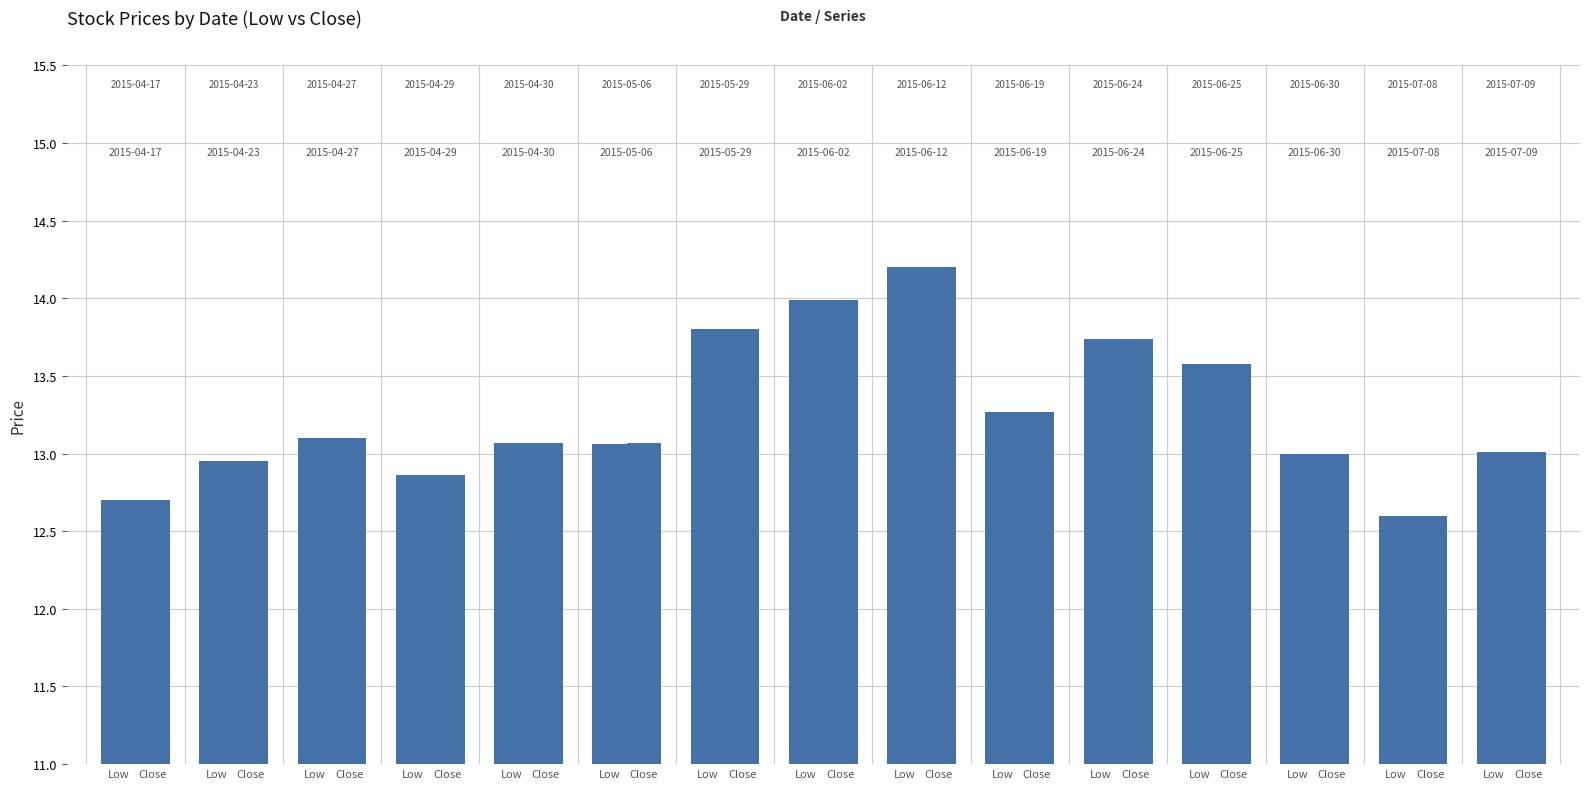

How many groups of bars are there?

15